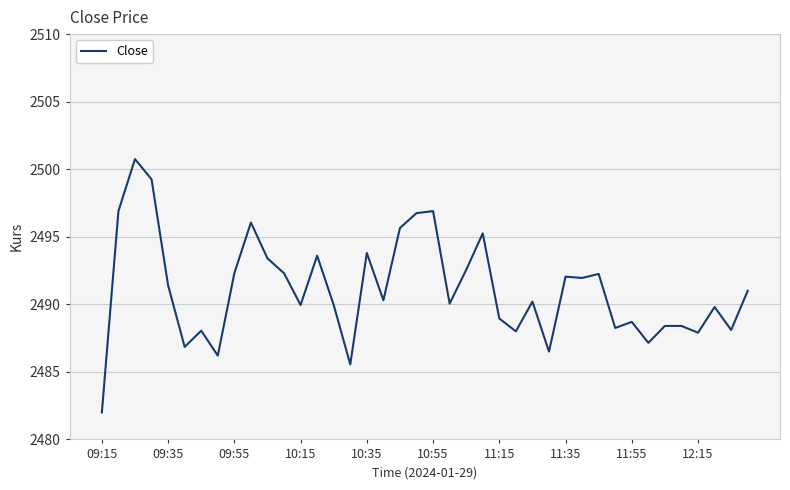

How many lines are shown in the chart?

1